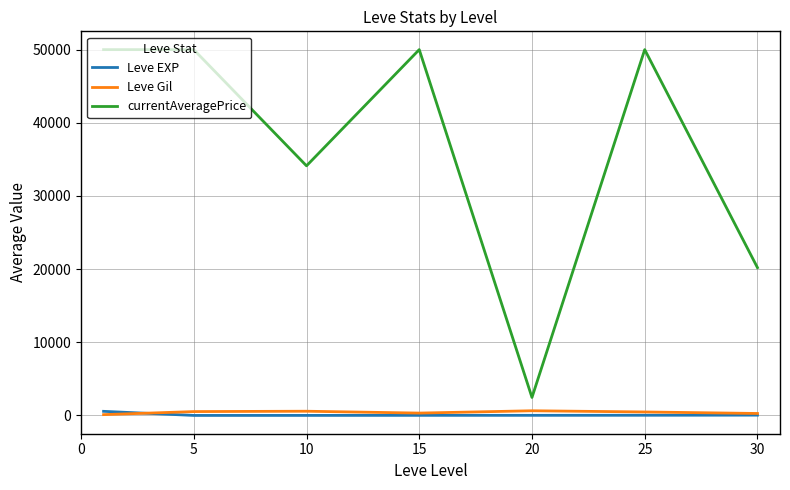

Which series has the widest spread of values?

currentAveragePrice